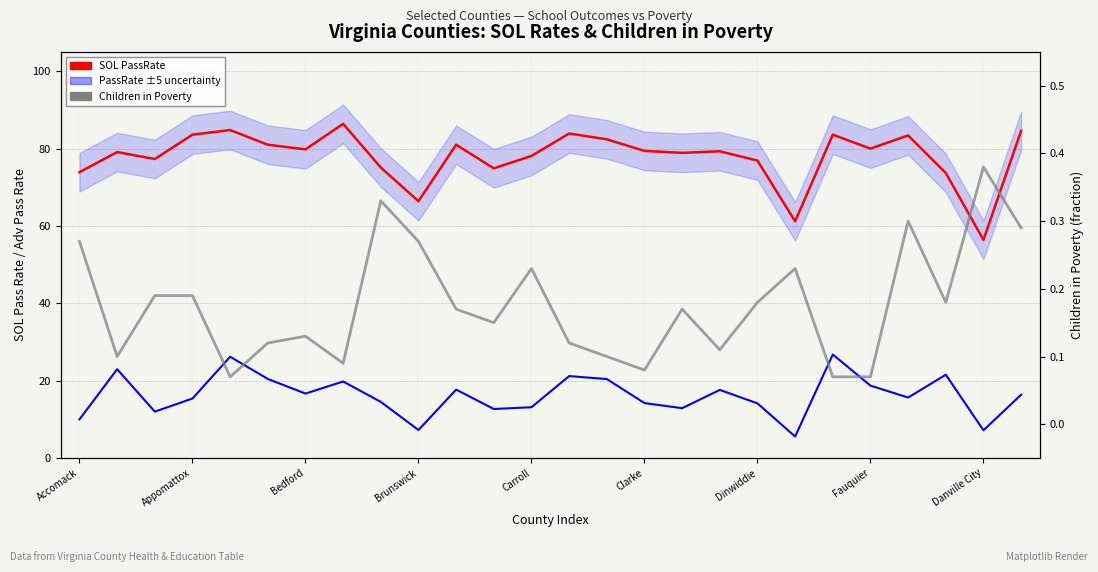

True or false: Children in Poverty and SOL PassRate (primary) cross at least once.

False